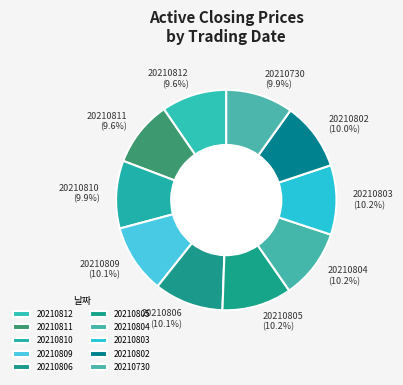

What percentage is NOT represented by 20210802 (10.0%)?

90.0%